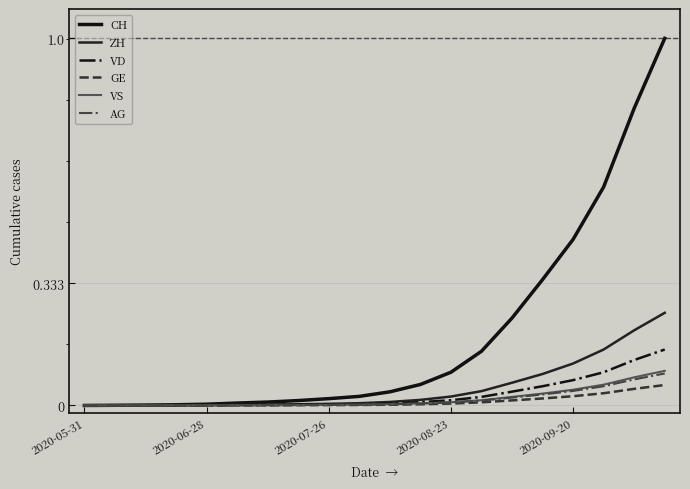

Does the chart have visible grid lines?

Yes